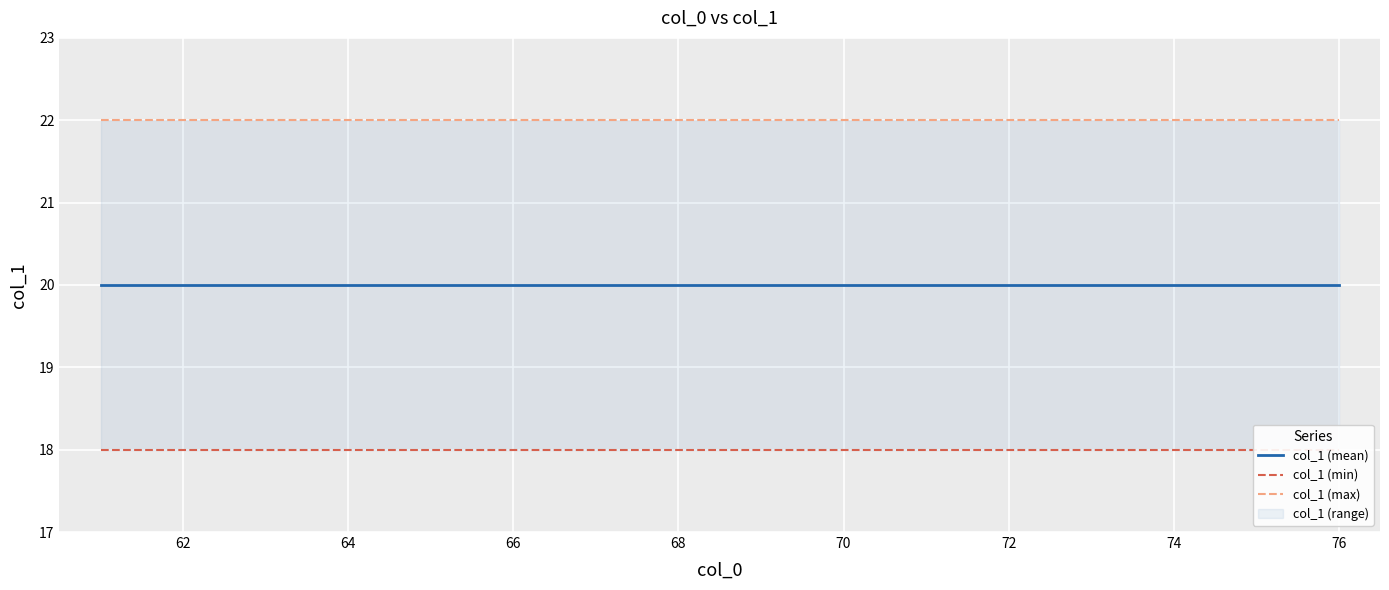

How many distinct data groups are displayed?

3